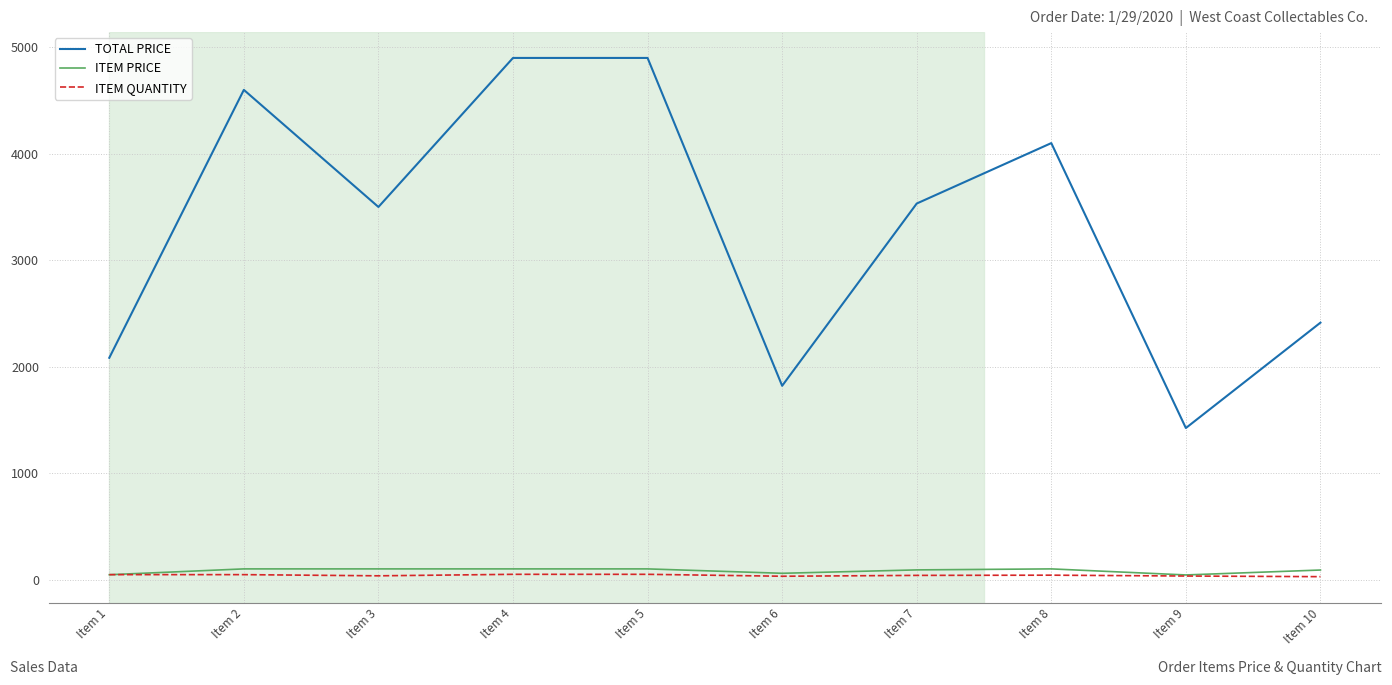

At which label does TOTAL PRICE reach its minimum?

Item 9